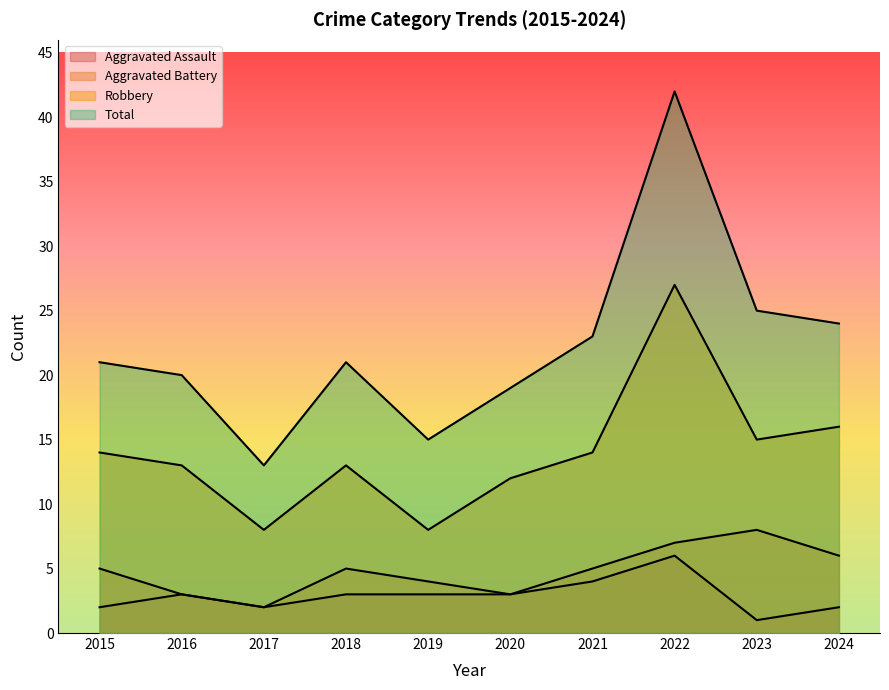

Reading left to right, transcribe all the data shown in this chart.

Aggravated Assault: 2015=2	2016=3	2017=2	2018=3	2019=3	2020=3	2021=4	2022=6	2023=1	2024=2
Aggravated Battery: 2015=5	2016=3	2017=2	2018=5	2019=4	2020=3	2021=5	2022=7	2023=8	2024=6
Robbery: 2015=14	2016=13	2017=8	2018=13	2019=8	2020=12	2021=14	2022=27	2023=15	2024=16
Total: 2015=21	2016=20	2017=13	2018=21	2019=15	2020=19	2021=23	2022=42	2023=25	2024=24